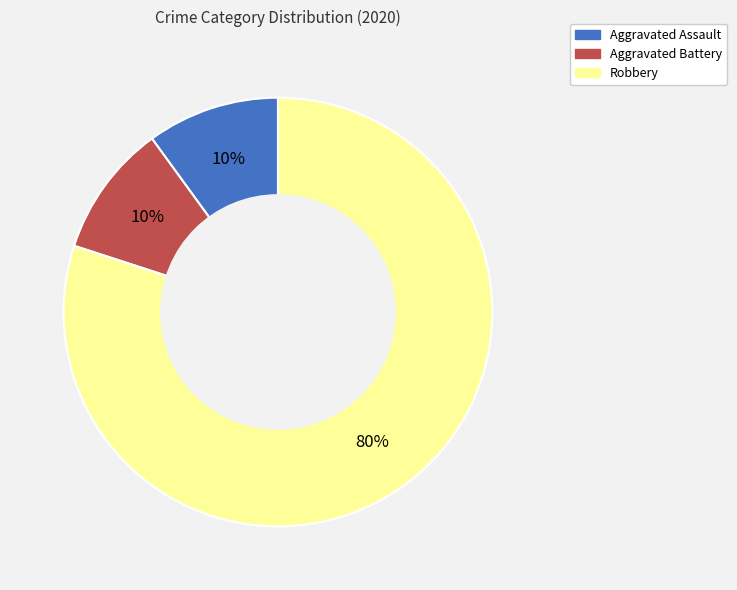

Do Robbery and Aggravated Battery together represent more than half of the pie?

Yes